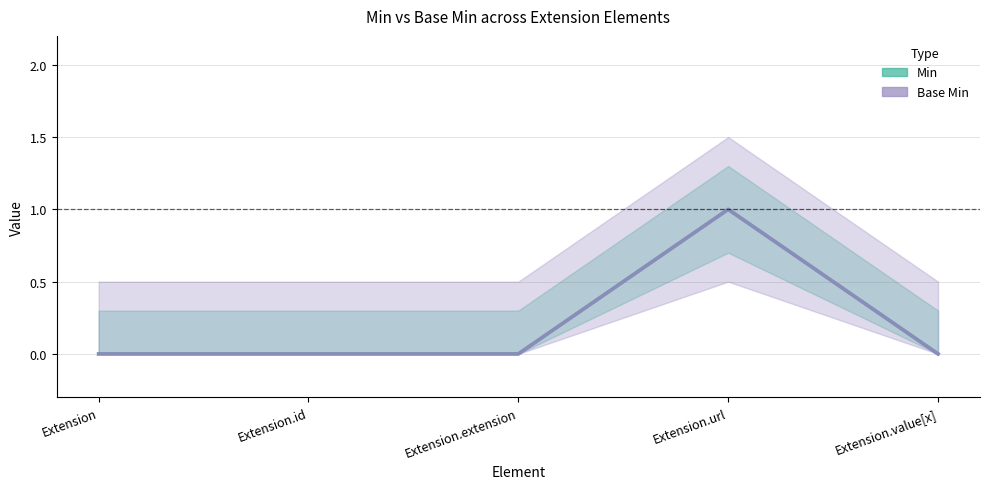

The value of Base Min at Extension.value[x] is 0. True or false?

True